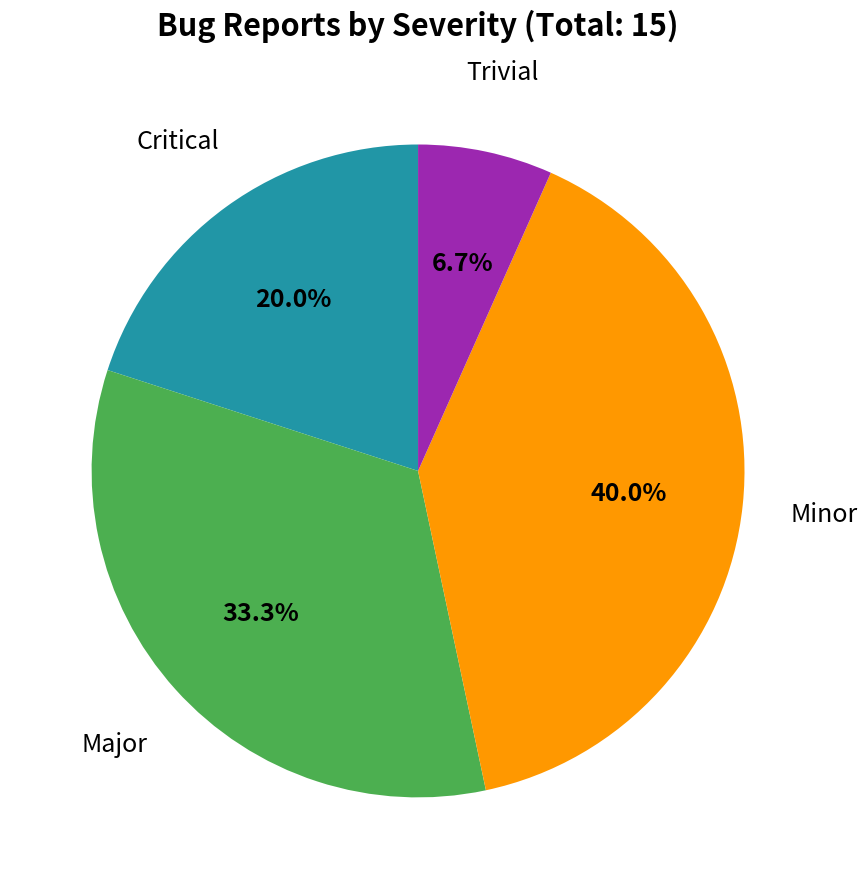

Is there a majority slice in this chart?

No